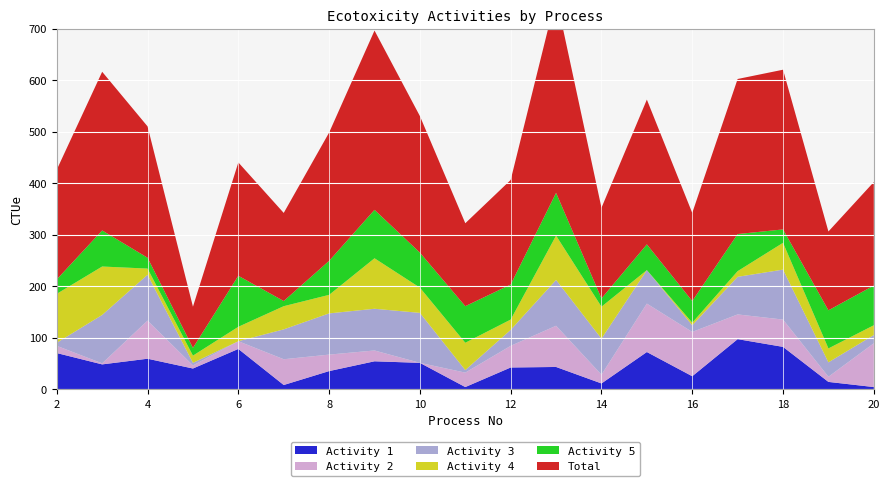

Reading left to right, extract all data points from this chart.

Activity 1: 2=70	3=48	4=59	5=40	6=78	7=8	8=35	9=54	10=51	11=4	12=42	13=43	14=11	15=72	16=25	17=97	18=82	19=14	20=4
Activity 2: 2=14	3=2	4=74	5=6	6=15	7=50	8=32	9=21	10=0	11=28	12=42	13=80	14=17	15=94	16=86	17=48	18=53	19=10	20=85
Activity 3: 2=6	3=94	4=89	5=5	6=0	7=58	8=80	9=81	10=97	11=5	12=31	13=89	14=70	15=65	16=13	17=73	18=97	19=28	20=16
Activity 4: 2=95	3=94	4=12	5=14	6=28	7=45	8=36	9=98	10=49	11=53	12=20	13=86	14=62	15=0	16=5	17=11	18=52	19=27	20=19
Activity 5: 2=28	3=70	4=21	5=15	6=99	7=10	8=66	9=94	10=68	11=71	12=68	13=83	14=16	15=50	16=42	17=72	18=26	19=74	20=77
Total: 2=213	3=308	4=255	5=80	6=220	7=171	8=249	9=348	10=265	11=161	12=203	13=381	14=176	15=281	16=171	17=301	18=310	19=153	20=201